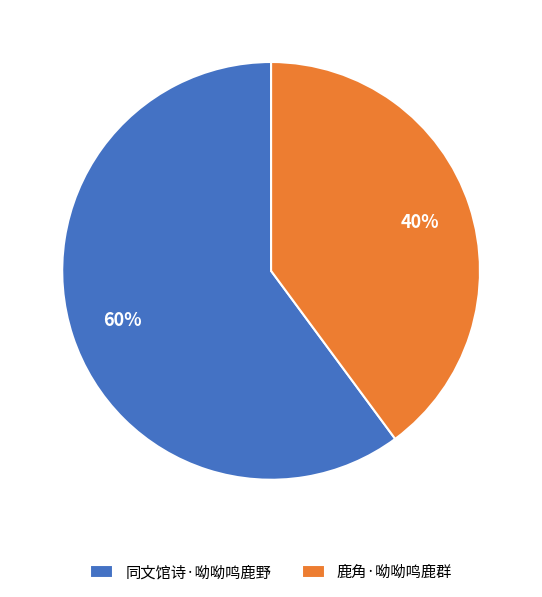

What is the ratio of the value at 鹿角·呦呦鸣鹿群 to the value at 同文馆诗·呦呦鸣鹿野?

0.7